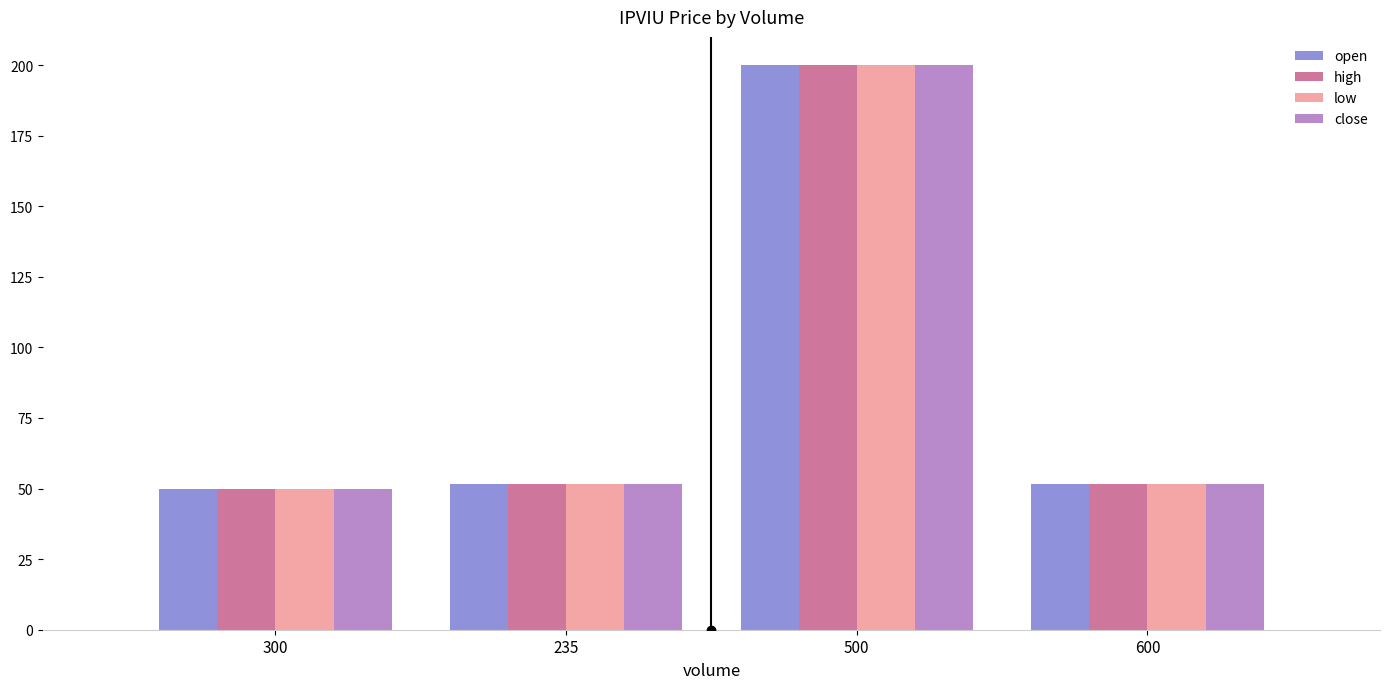

What is the difference between the maximum and second lowest values in the open series?

148.5